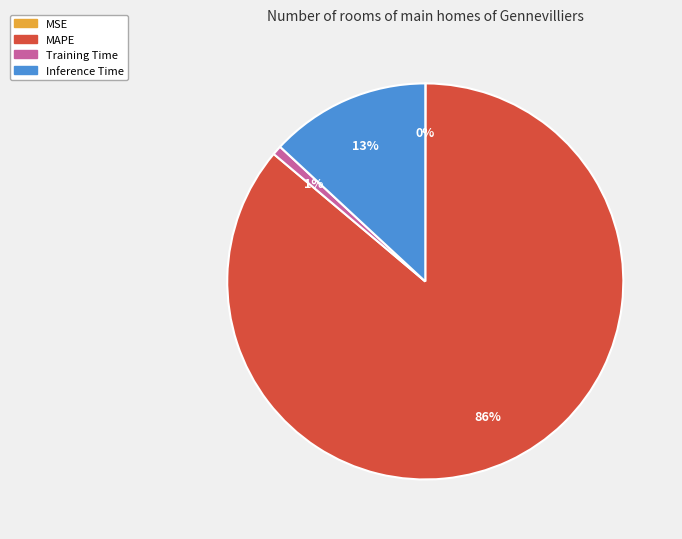

Which slice is the largest?

MAPE